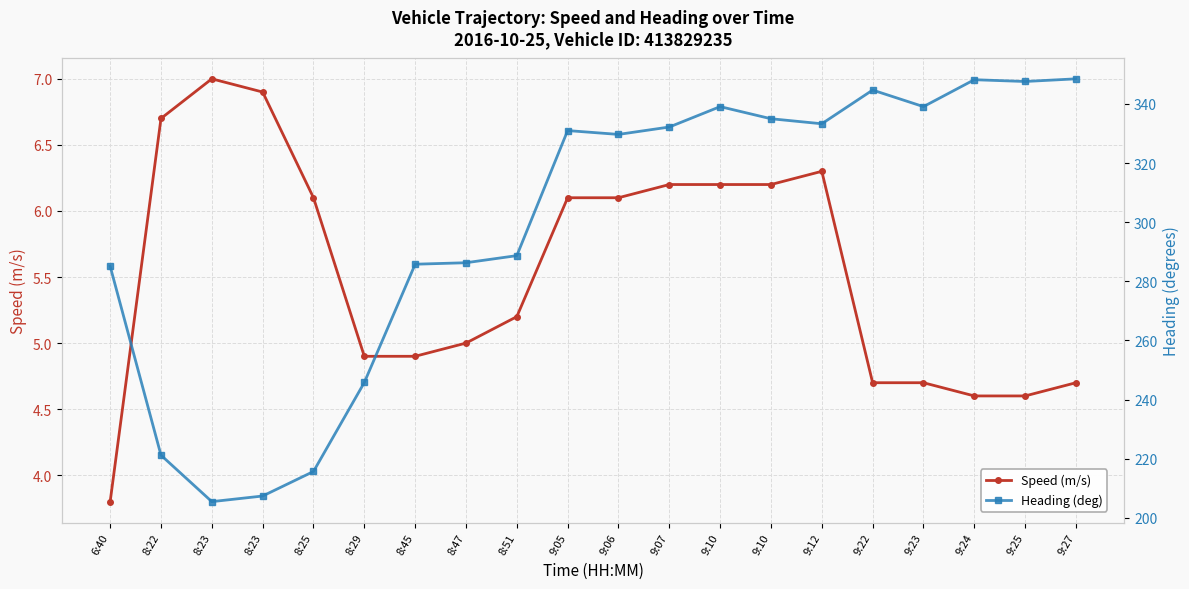

Is the value of Heading (deg) at 9:10 greater than the value of Speed (m/s) at 8:47?

Yes